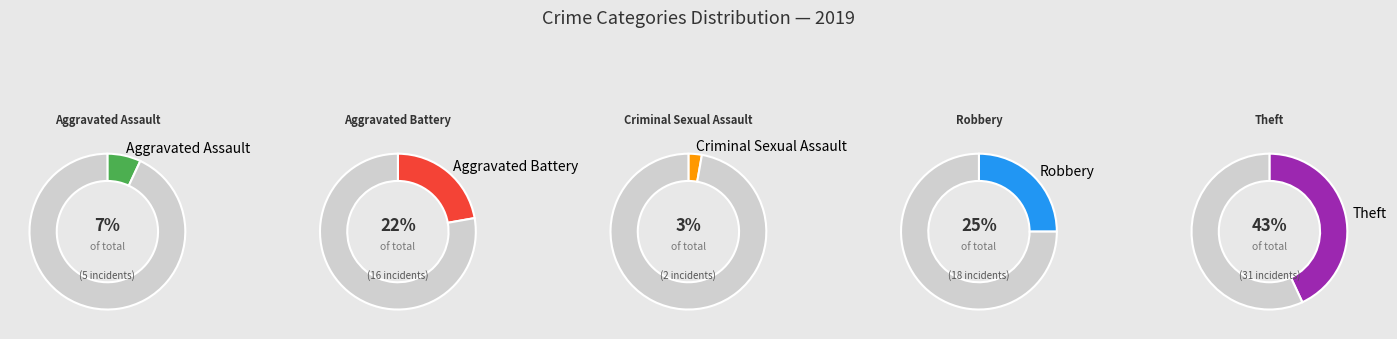

To the nearest percent, what percentage of the pie is Theft?

43%